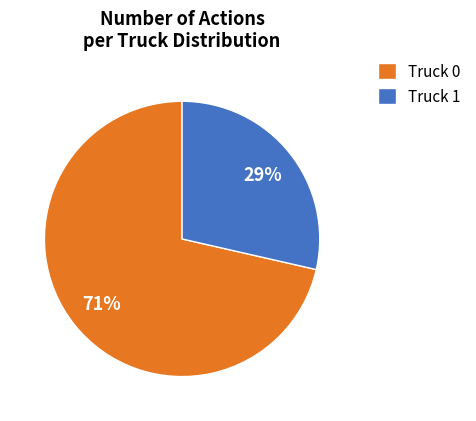

How many slices are in this pie chart?

2